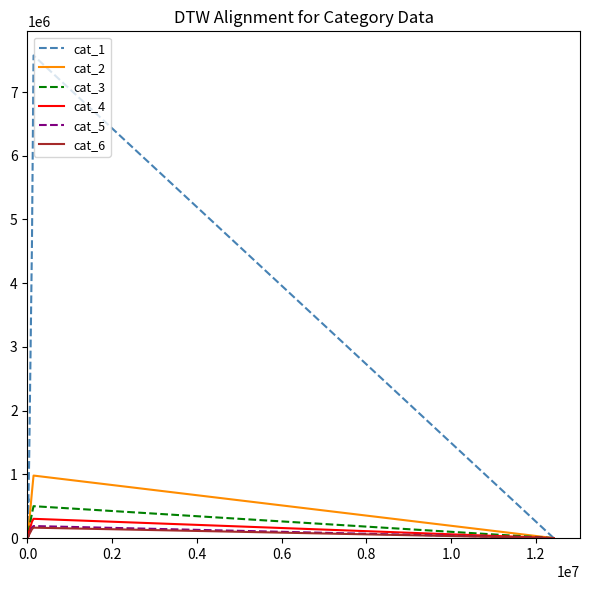

True or false: cat_1 and cat_6 cross at least once.

False